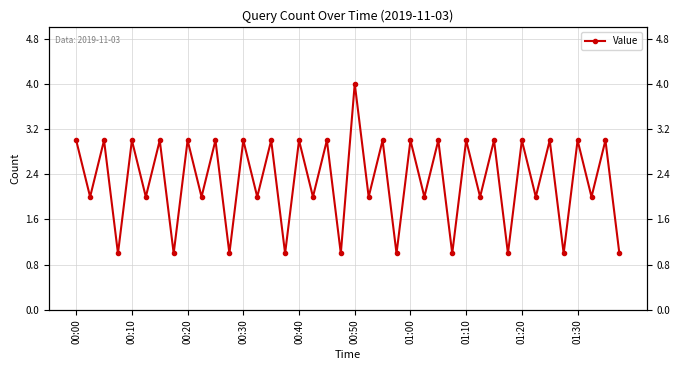

What is the change in value from 00:30 to 21?

+1